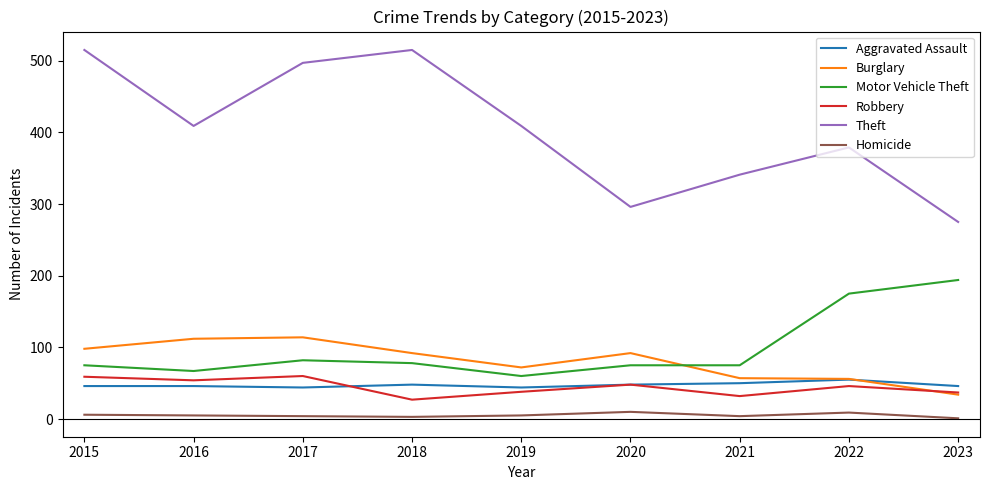

At which category does Robbery reach its first local peak?

2017